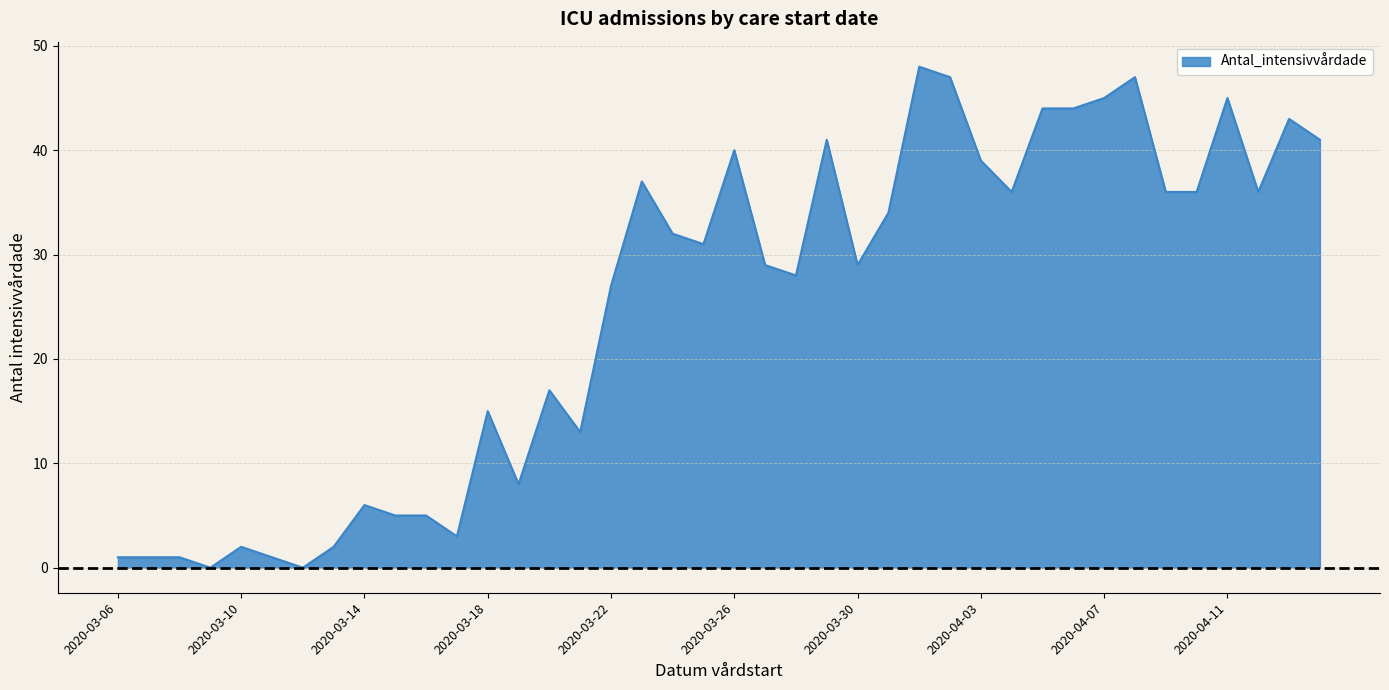

What is the greatest value displayed?

48